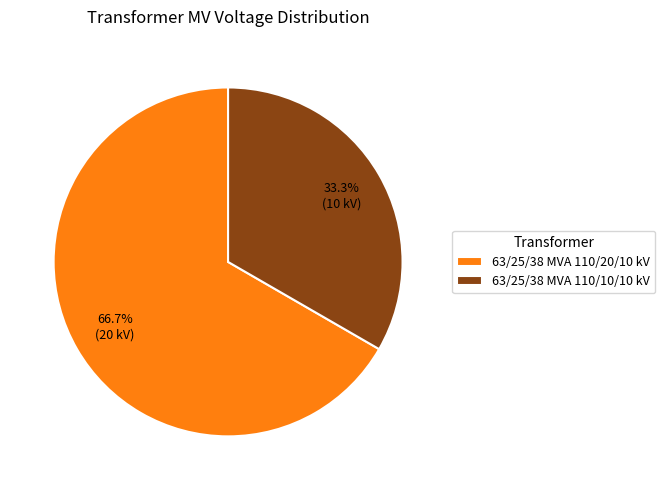

True or false: 63/25/38 MVA 110/20/10 kV accounts for 52% of the total.

False